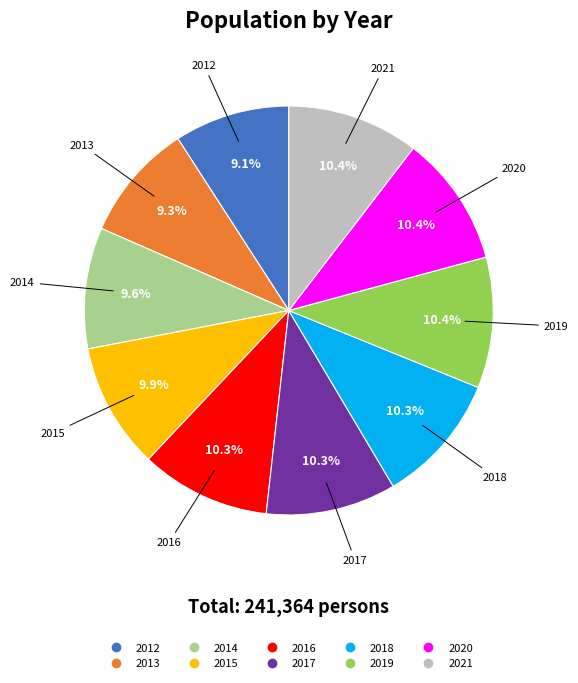

Approximately how many times larger is the value at 2018 compared to 2012?

1.1